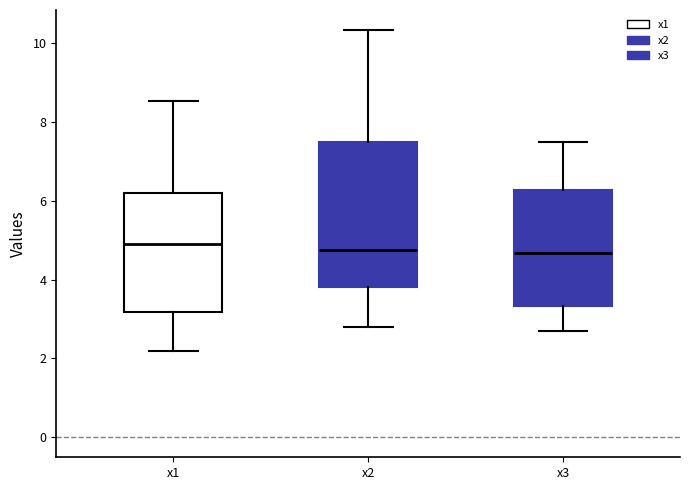

Reading left to right, transcribe this box plot: for each box, give where its median line is, the range the box spans, and where its two whiskers end, as read against the y-axis. The values are not printed on the chart, so give them approximately, as read against the axis.

x1: median 5.0, box 3.2 to 6.2, whiskers 2.2 to 8.6
x2: median 4.8, box 3.8 to 7.4, whiskers 2.8 to 10.4
x3: median 4.6, box 3.4 to 6.2, whiskers 2.6 to 7.6